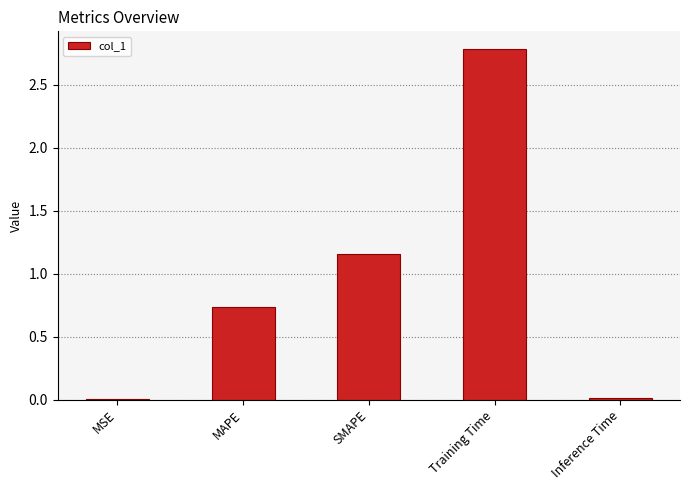

Between MAPE and Inference Time, which is larger?

MAPE